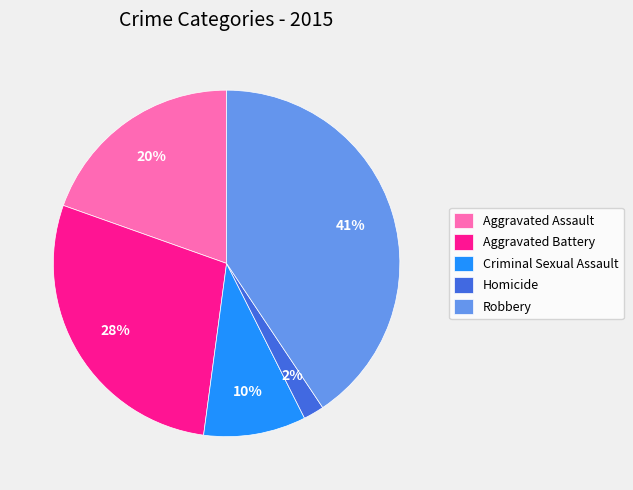

Is Homicide the majority of the pie?

No